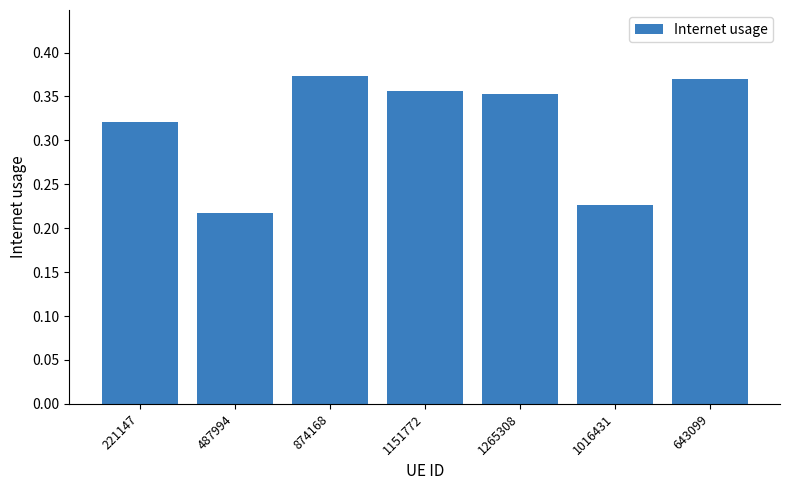

The chart shows a value of 0.2 at 1151772. True or false?

False